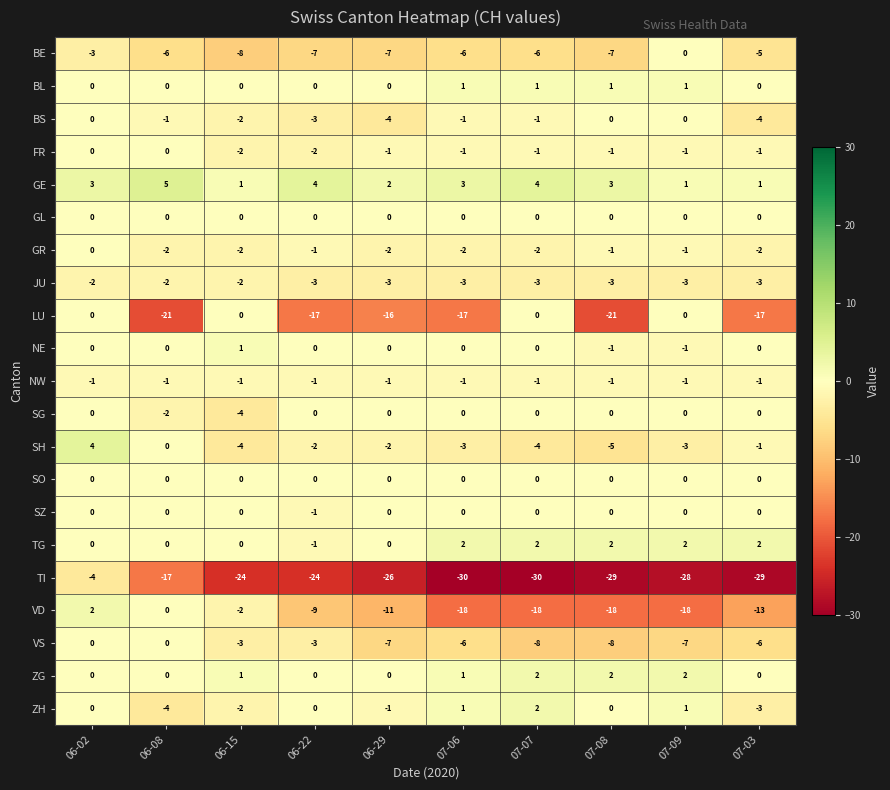

True or false: VD has a value of -5 at 06-29.

False